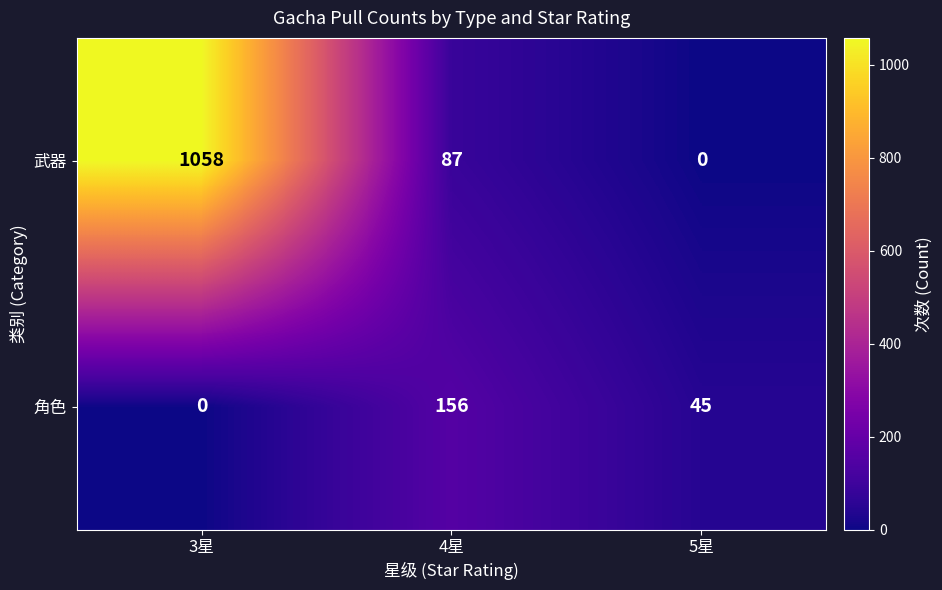

Is it true that 武器 equals 87 at 4星?

True